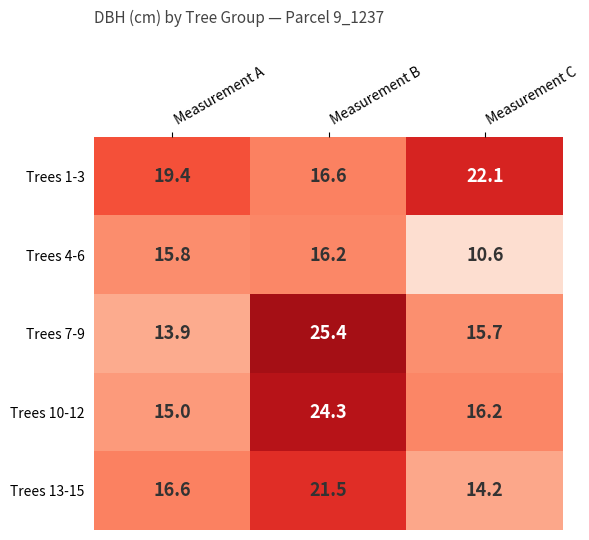

Which series has the largest range (max minus min)?

Trees 7-9